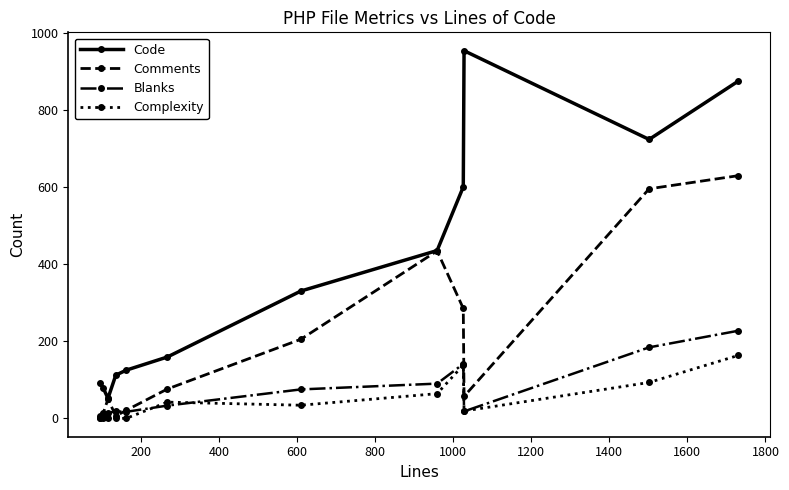

How many values in the Code series are below 330?

6